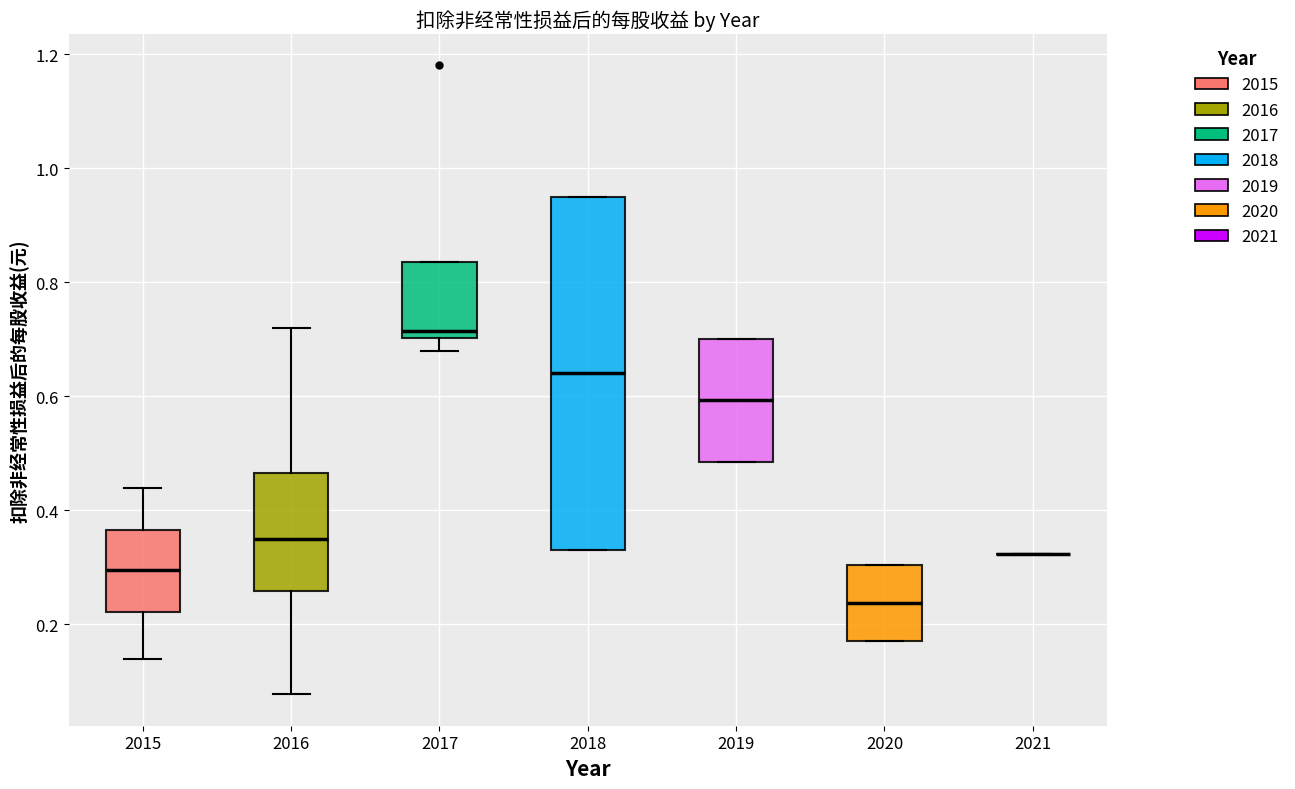

Reading left to right, read every box against the y-axis: the position of its median line, the range the box covers, and the ends of its whiskers. The values are not printed on the chart, so give them approximately, as read against the axis.

2015: median 0.30, box 0.22 to 0.36, whiskers 0.14 to 0.44
2016: median 0.36, box 0.26 to 0.46, whiskers 0.08 to 0.72
2017: median 0.72, box 0.70 to 0.84, whiskers 0.68 to 0.84
2018: median 0.64, box 0.34 to 0.96, whiskers 0.34 to 0.96
2019: median 0.60, box 0.48 to 0.70, whiskers 0.48 to 0.70
2020: median 0.24, box 0.18 to 0.30, whiskers 0.18 to 0.30
2021: box collapsed to a line at 0.32, whiskers 0.32 to 0.32